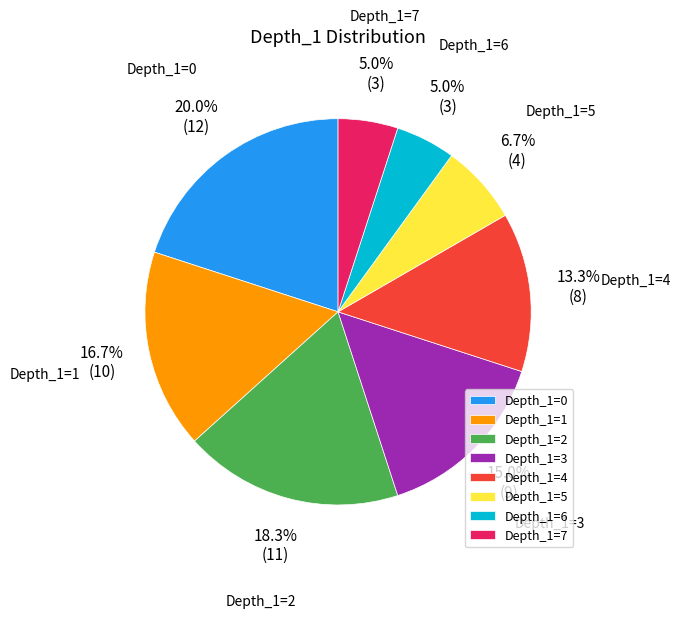

Between Depth_1=7 and Depth_1=4, which is larger?

Depth_1=4